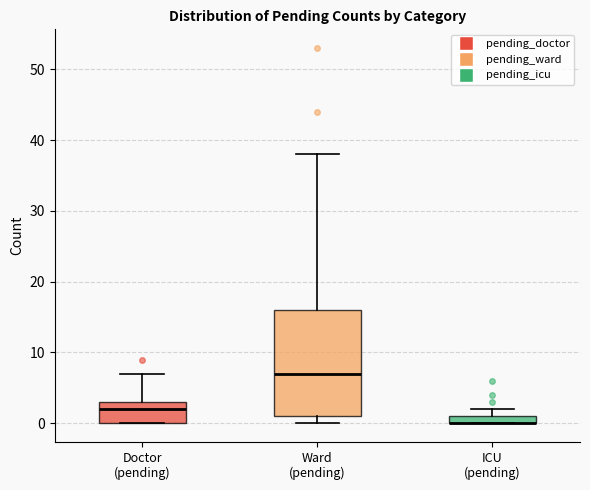

Comparing the boxes themselves (not the whiskers), which one is the tallest?

Ward (pending)